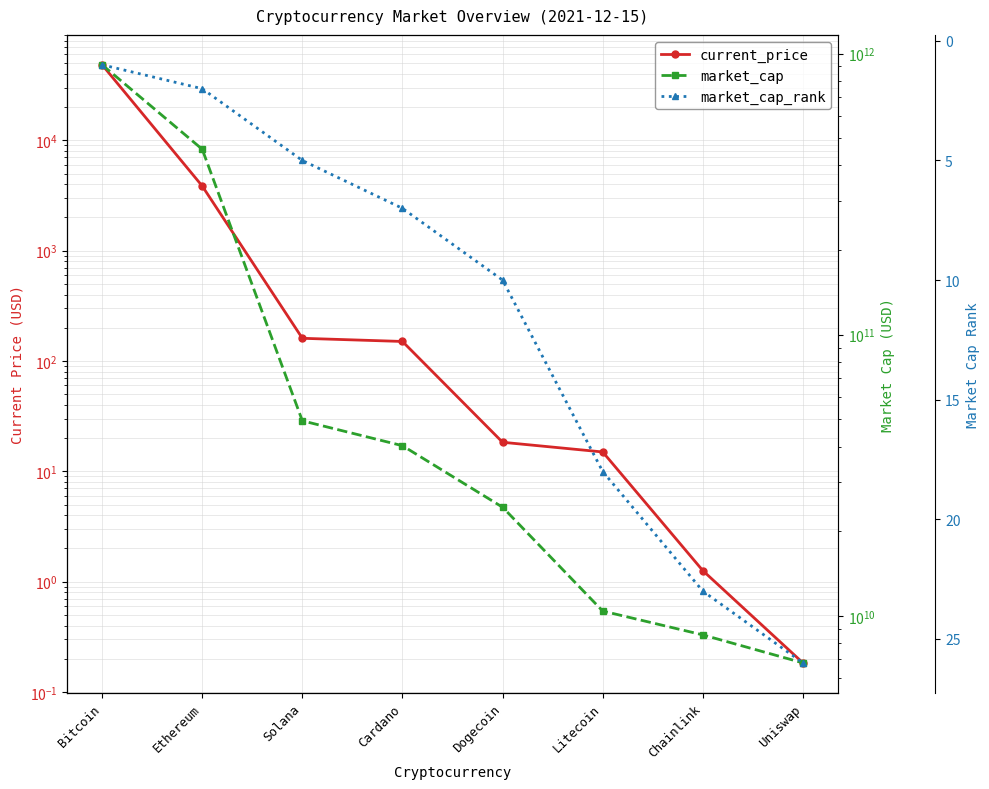

How many values in the current_price series exceed 150?

4